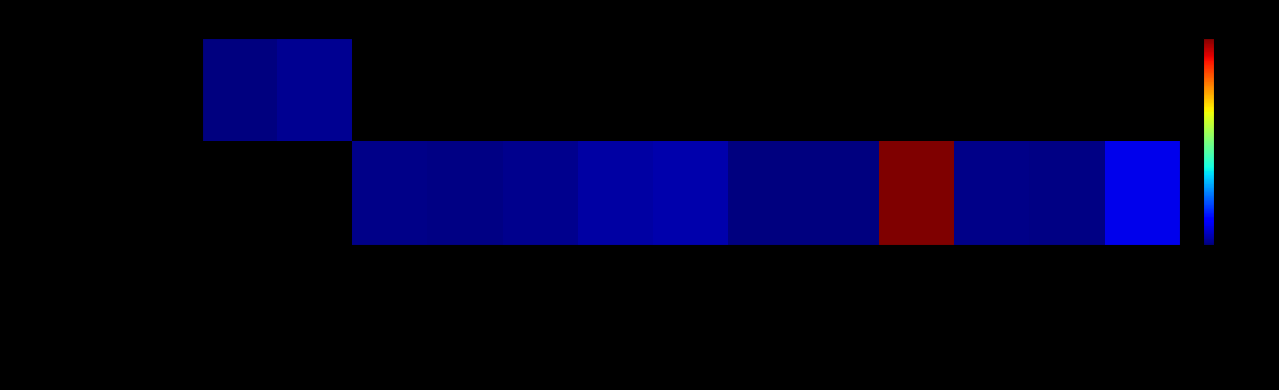

The Infections series shows 4.7 at Central line-associate…. True or false?

False